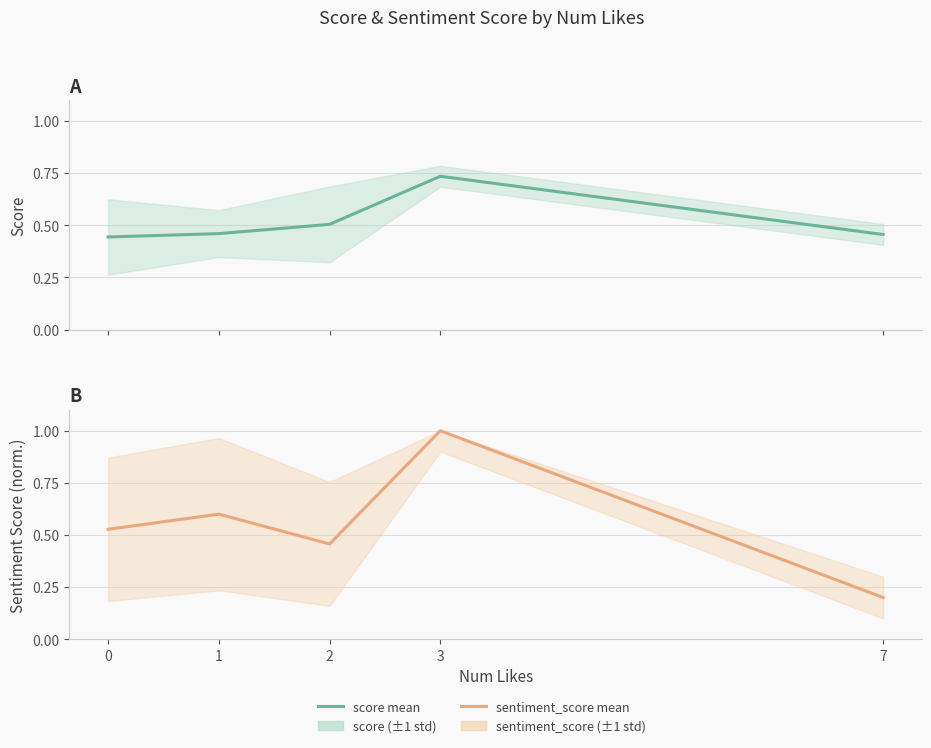

The value of sentiment_score at 1 is 0.2. True or false?

False